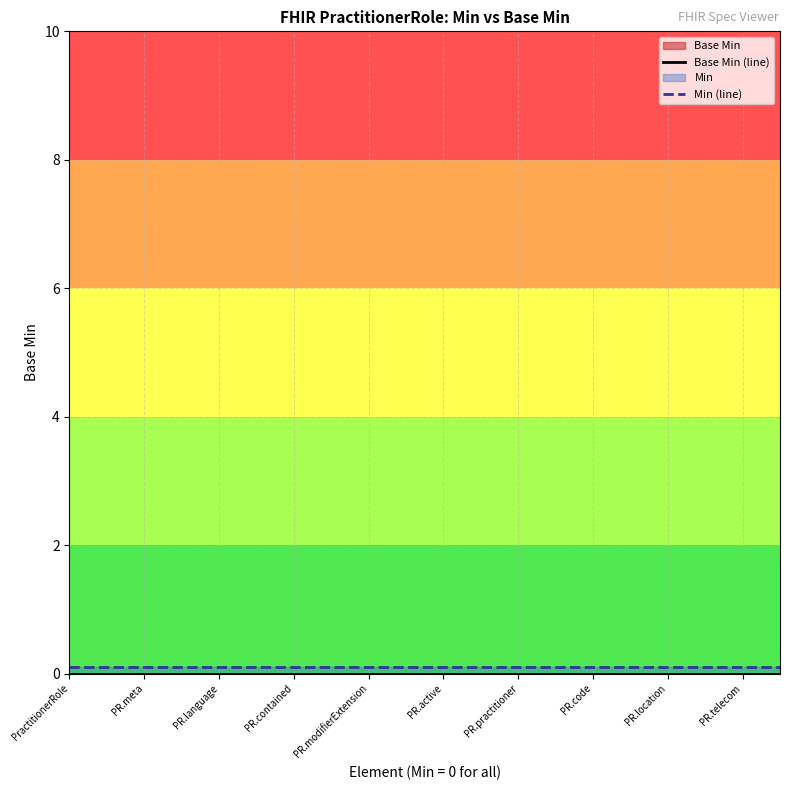

Which category has the lowest value in the Min (line) series?

PractitionerRole